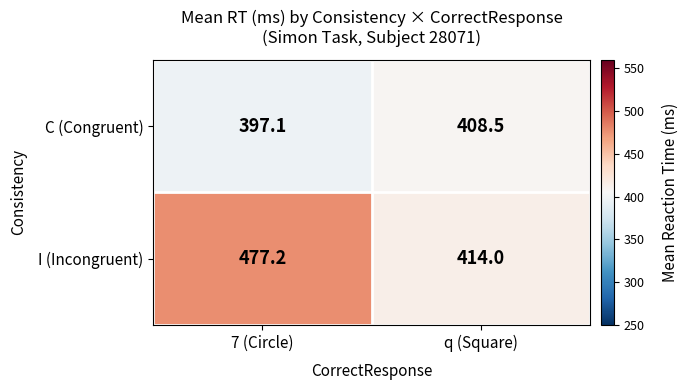

At which label does C (Congruent) first exceed 408?

q (Square)